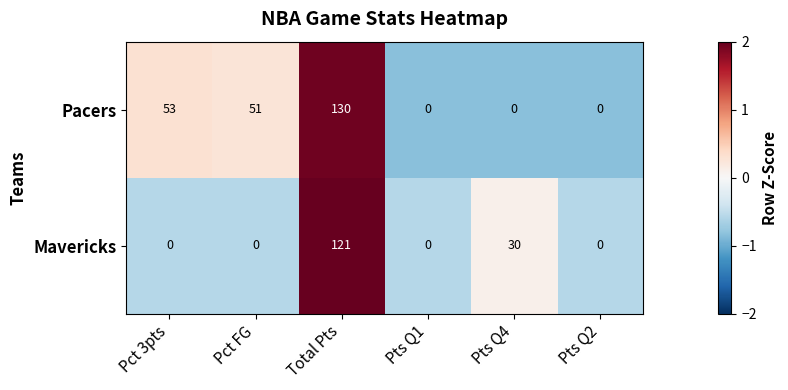

Which series has the largest range (max minus min)?

Pacers